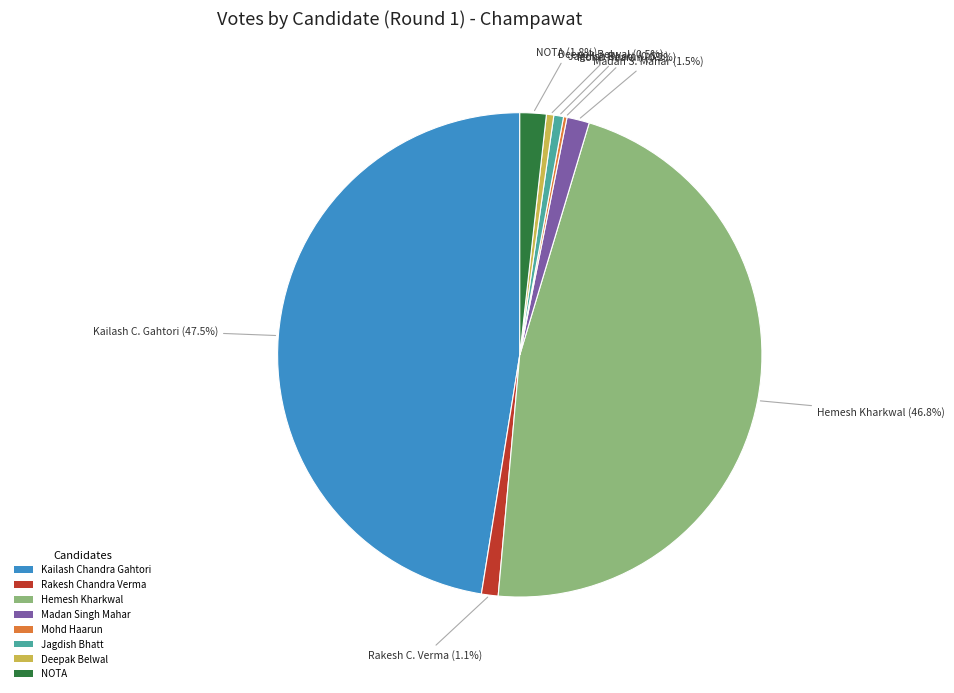

True or false: Jagdish Bhatt accounts for 8% of the total.

False